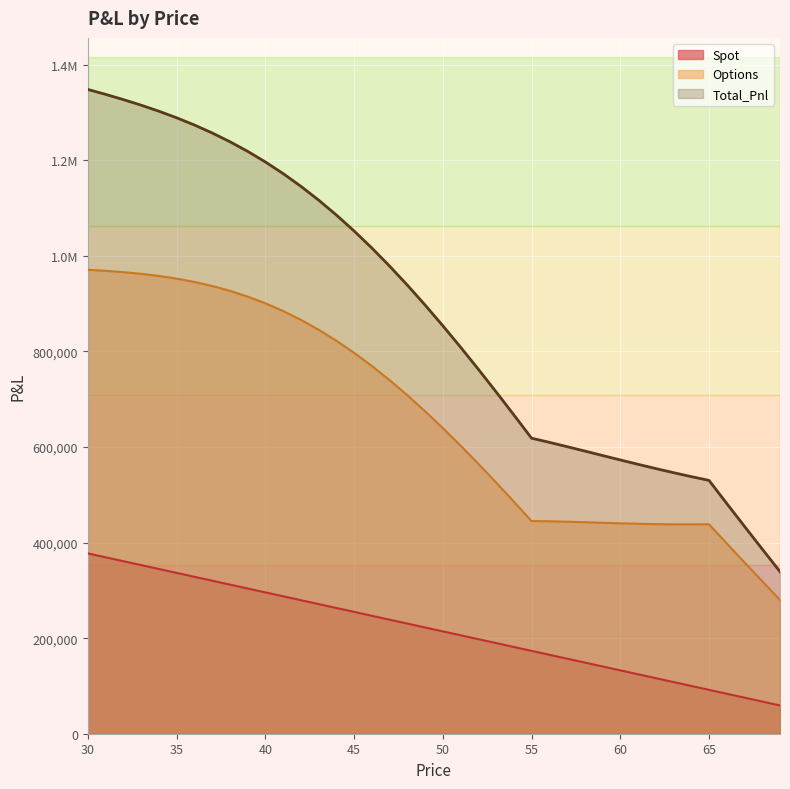

What is the sum of the Options values at 42 and 55?

1311416.7